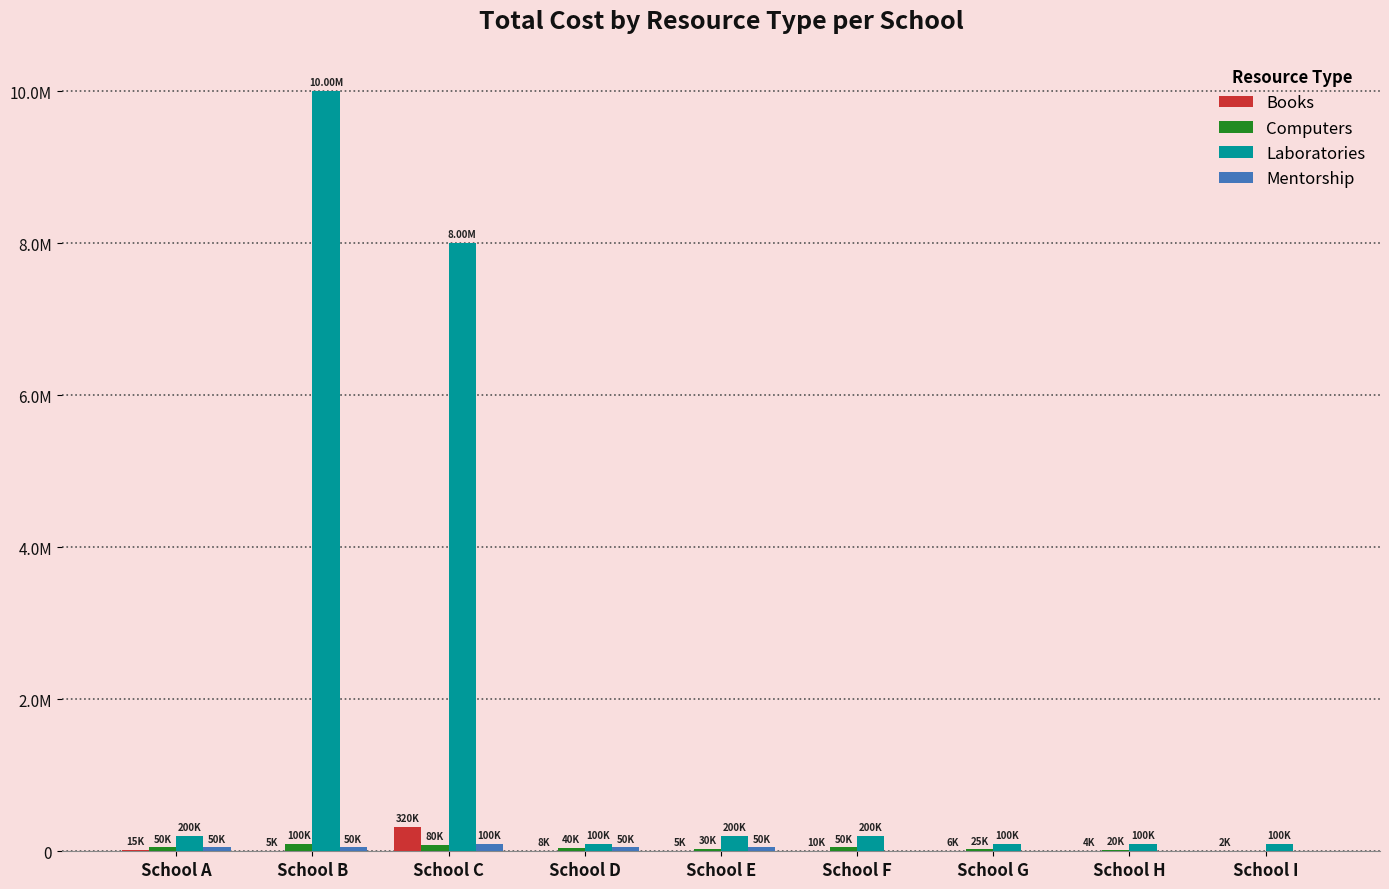

At which label does Laboratories reach its minimum?

School D